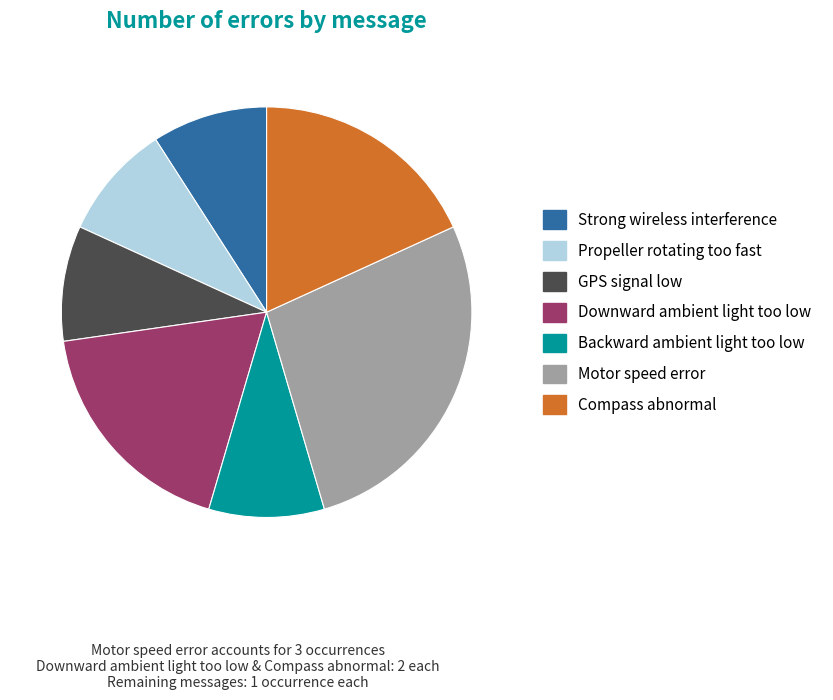

The Compass abnormal slice represents 18% of the pie. True or false?

True